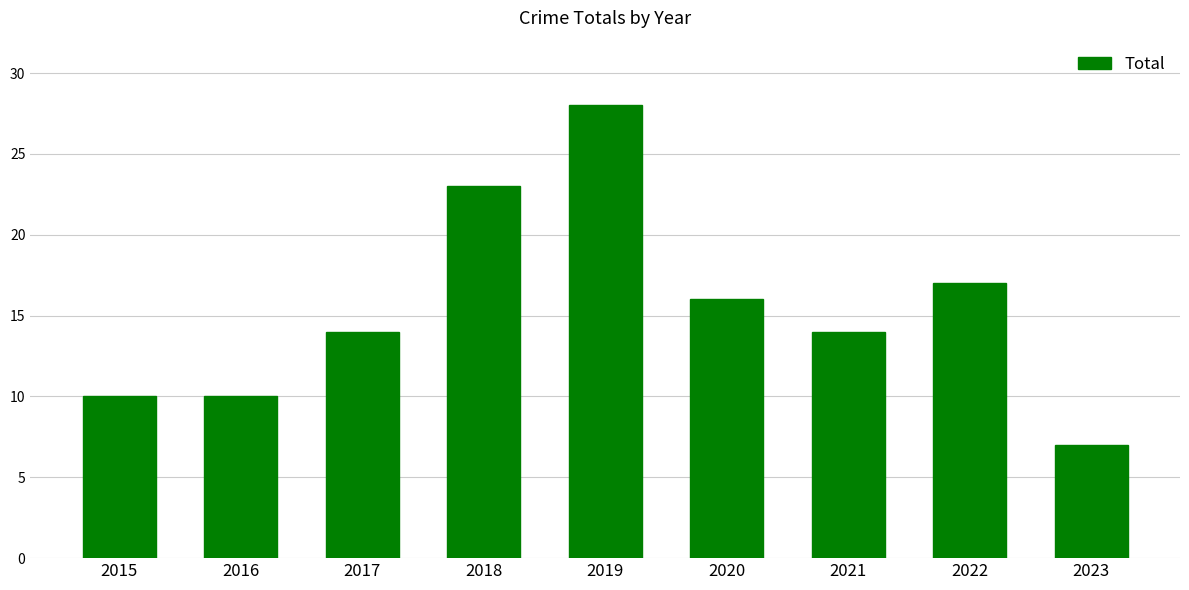

Read the value at 2023.

7